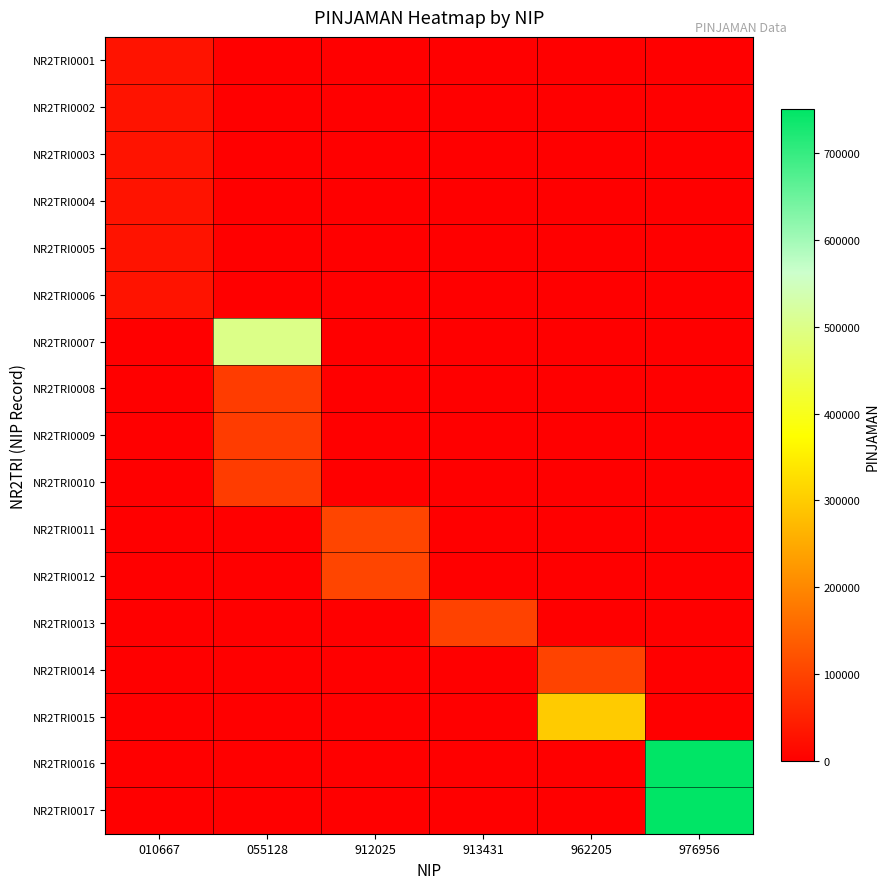

Reading left to right, extract all data points from this chart.

NR2TRI0001: 010667=29812	055128=0	912025=0	913431=0	962205=0	976956=0
NR2TRI0002: 010667=29812	055128=0	912025=0	913431=0	962205=0	976956=0
NR2TRI0003: 010667=29812	055128=0	912025=0	913431=0	962205=0	976956=0
NR2TRI0004: 010667=29812	055128=0	912025=0	913431=0	962205=0	976956=0
NR2TRI0005: 010667=29812	055128=0	912025=0	913431=0	962205=0	976956=0
NR2TRI0006: 010667=29812	055128=0	912025=0	913431=0	962205=0	976956=0
NR2TRI0007: 010667=0	055128=500000	912025=0	913431=0	962205=0	976956=0
NR2TRI0008: 010667=0	055128=89550	912025=0	913431=0	962205=0	976956=0
NR2TRI0009: 010667=0	055128=89550	912025=0	913431=0	962205=0	976956=0
NR2TRI0010: 010667=0	055128=89550	912025=0	913431=0	962205=0	976956=0
NR2TRI0011: 010667=0	055128=0	912025=103790	913431=0	962205=0	976956=0
NR2TRI0012: 010667=0	055128=0	912025=103790	913431=0	962205=0	976956=0
NR2TRI0013: 010667=0	055128=0	912025=0	913431=99550	962205=0	976956=0
NR2TRI0014: 010667=0	055128=0	912025=0	913431=0	962205=100000	976956=0
NR2TRI0015: 010667=0	055128=0	912025=0	913431=0	962205=300000	976956=0
NR2TRI0016: 010667=0	055128=0	912025=0	913431=0	962205=0	976956=750000
NR2TRI0017: 010667=0	055128=0	912025=0	913431=0	962205=0	976956=750000